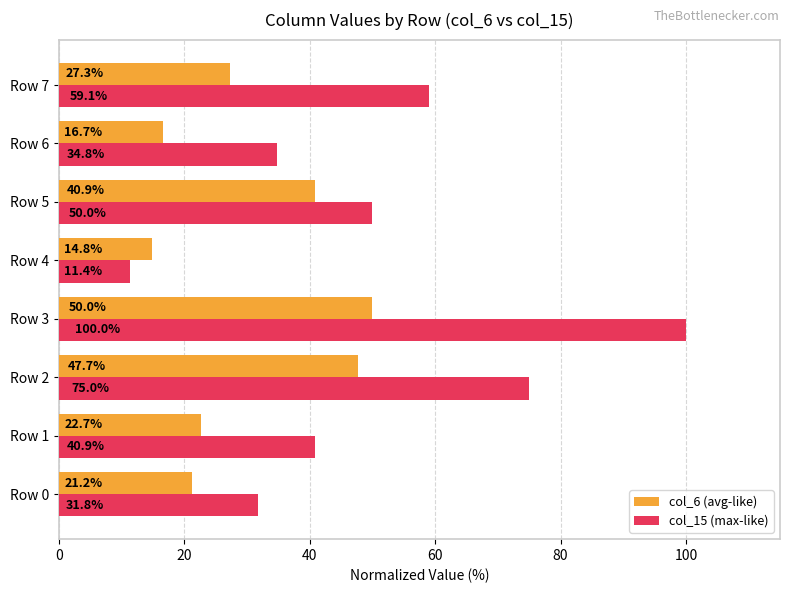

List the series in order of their overall mean, highest first.

col_15 (max-like), col_6 (avg-like)